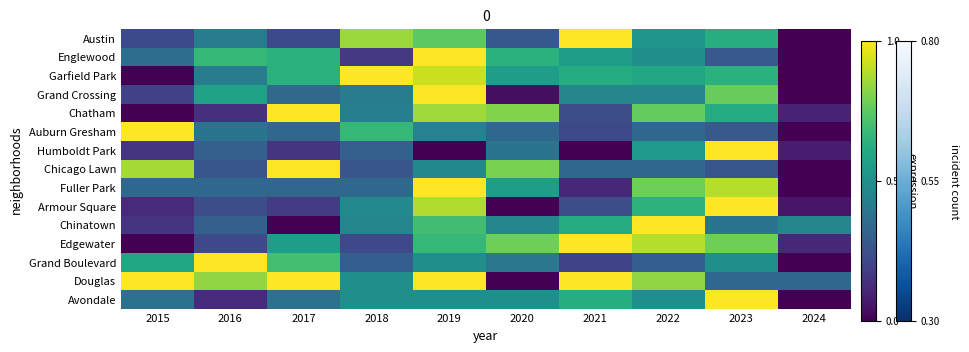

How many distinct data groups are displayed?

15